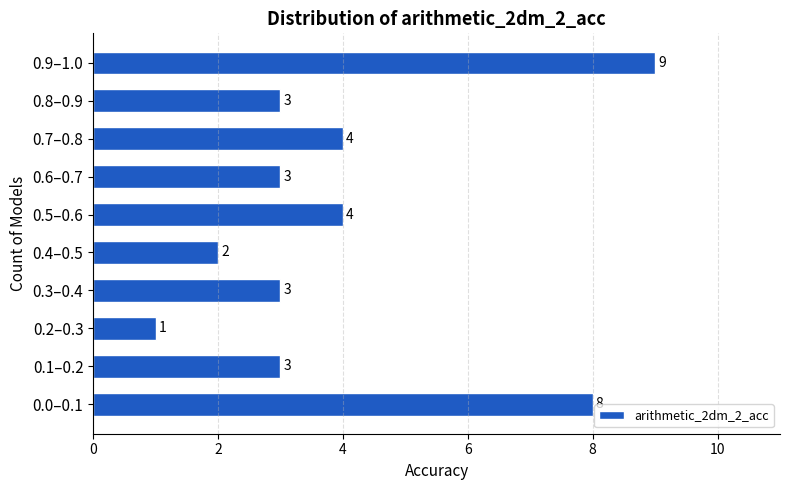

Reading bottom to top, what are all the values shown in this chart?

8	3	1	3	2	4	3	4	3	9